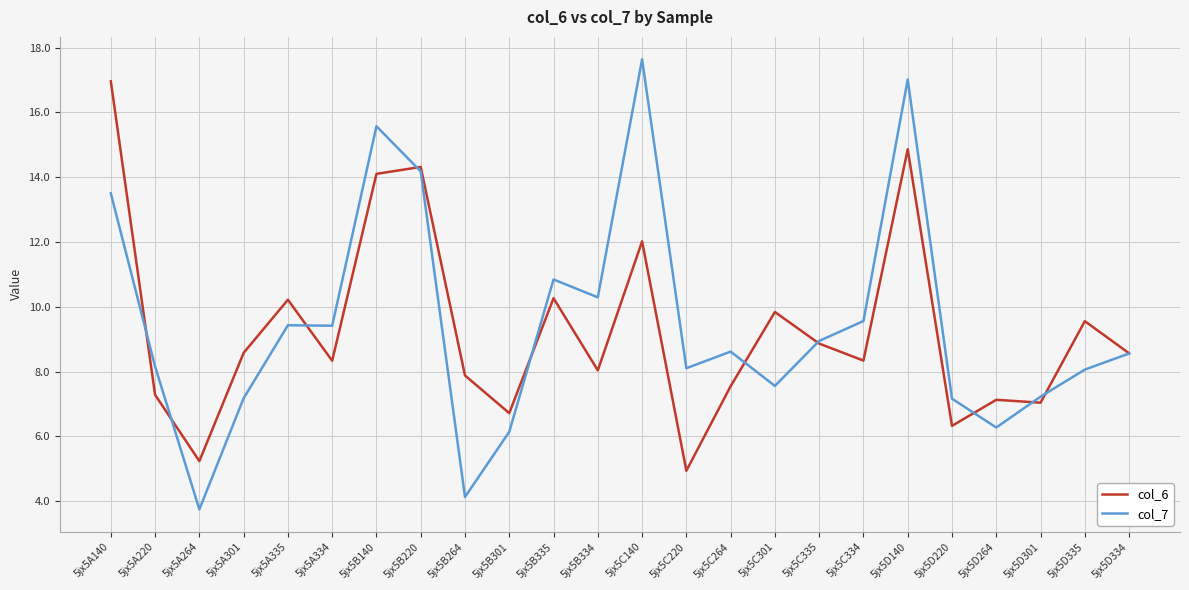

Rank the series by their average value, from lowest to highest.

col_6, col_7